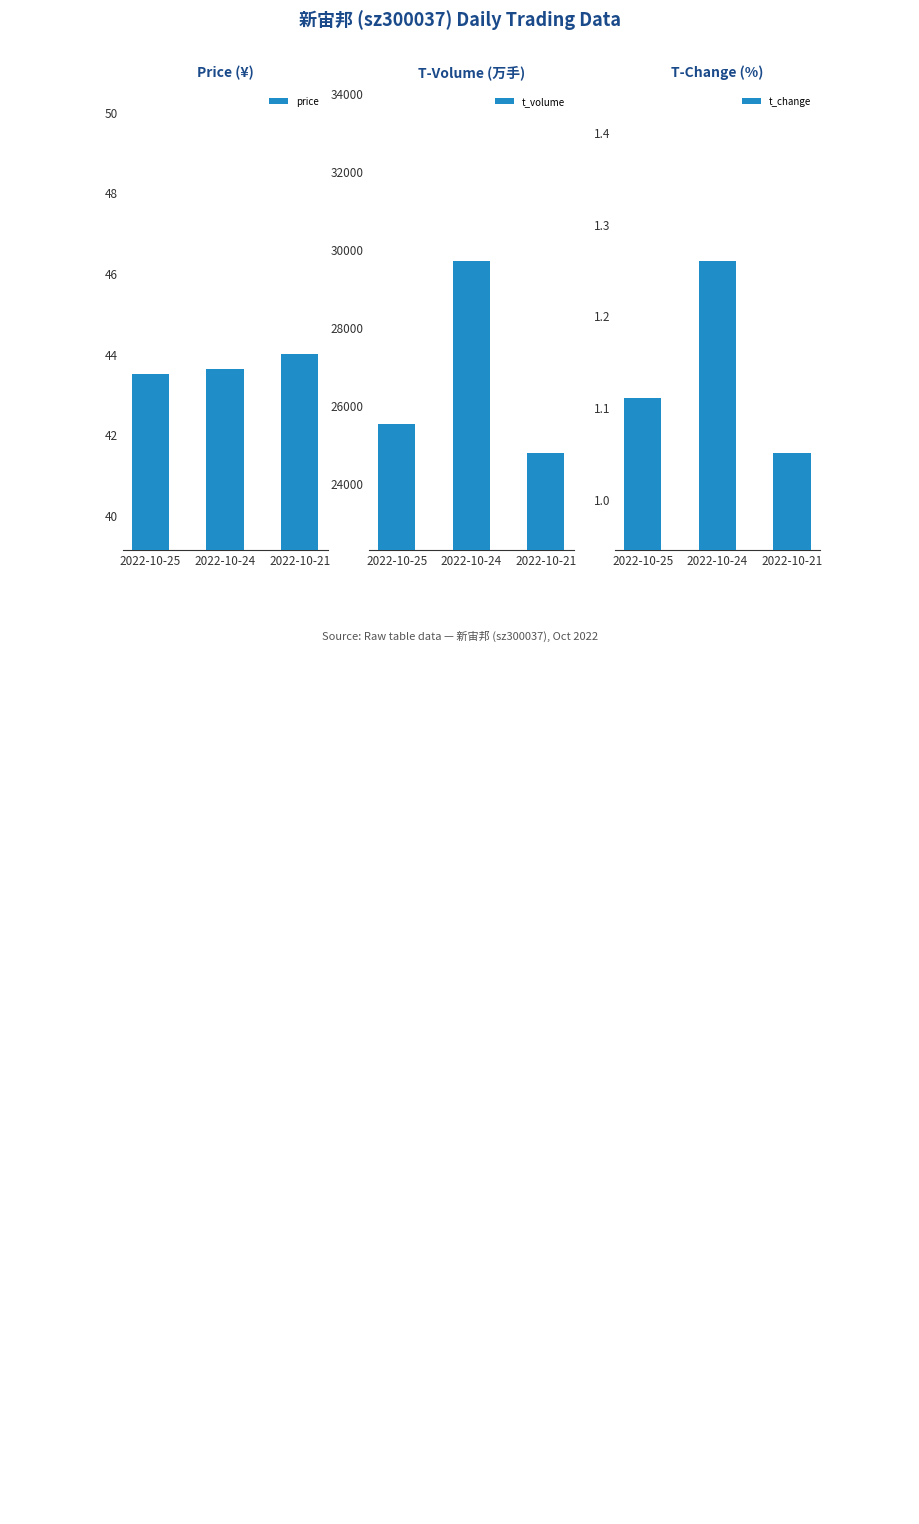

Which category has the highest value in the t_change series?

2022-10-24